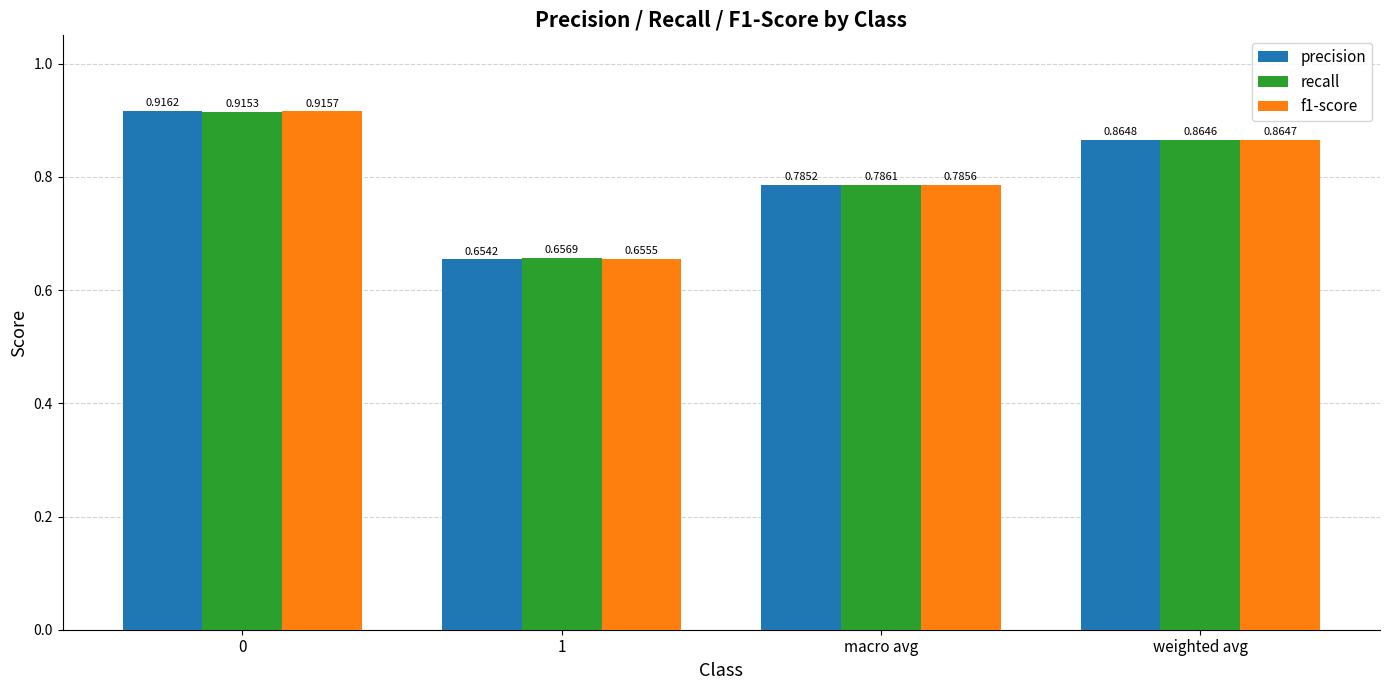

Count the number of data series in this chart.

3